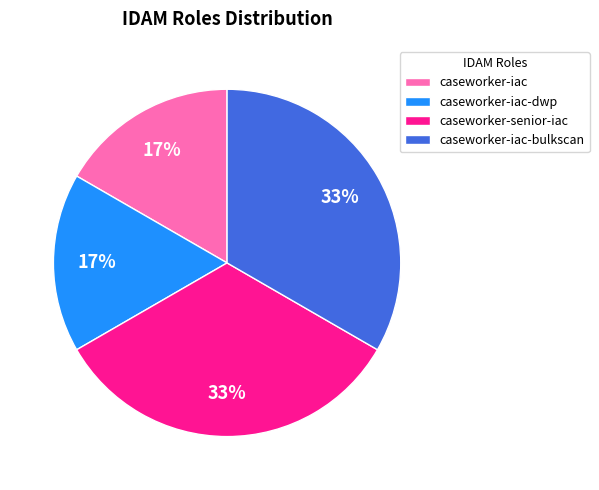

Do caseworker-iac and caseworker-iac-dwp together represent more than half of the pie?

No